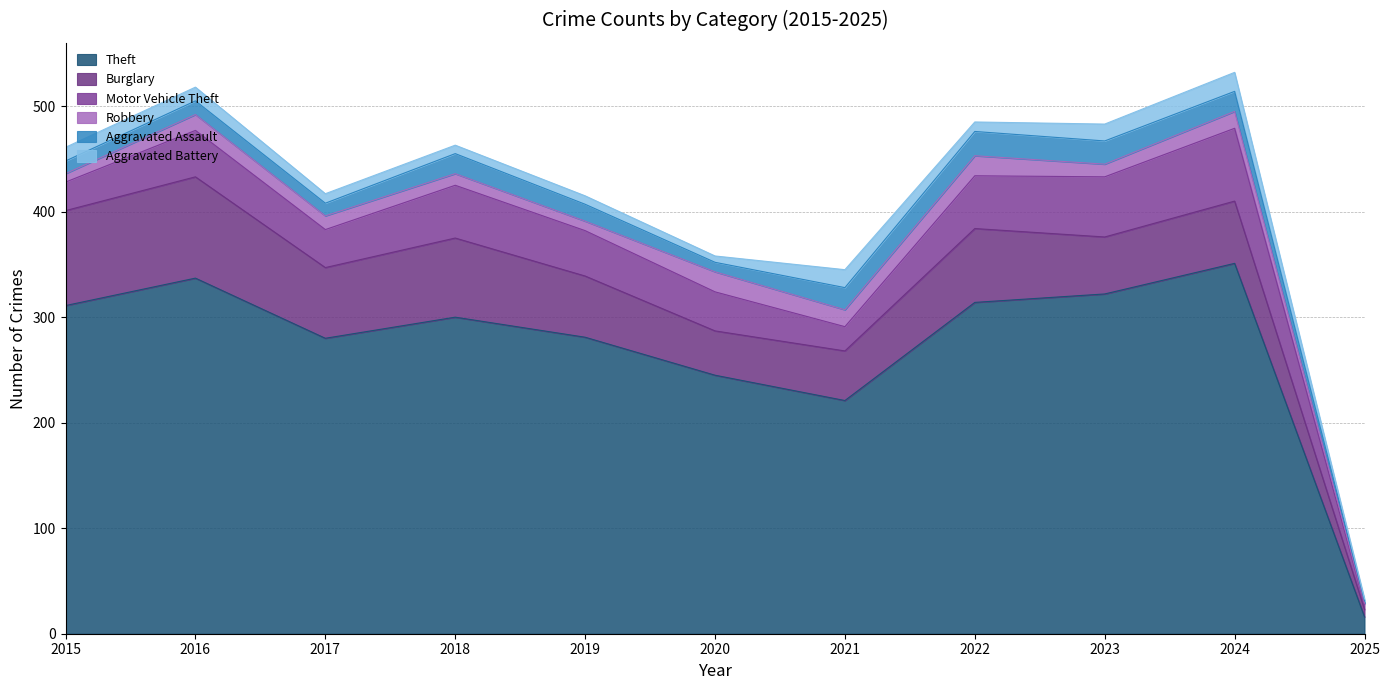

What is the difference between the maximum and minimum values in the Motor Vehicle Theft series?

64